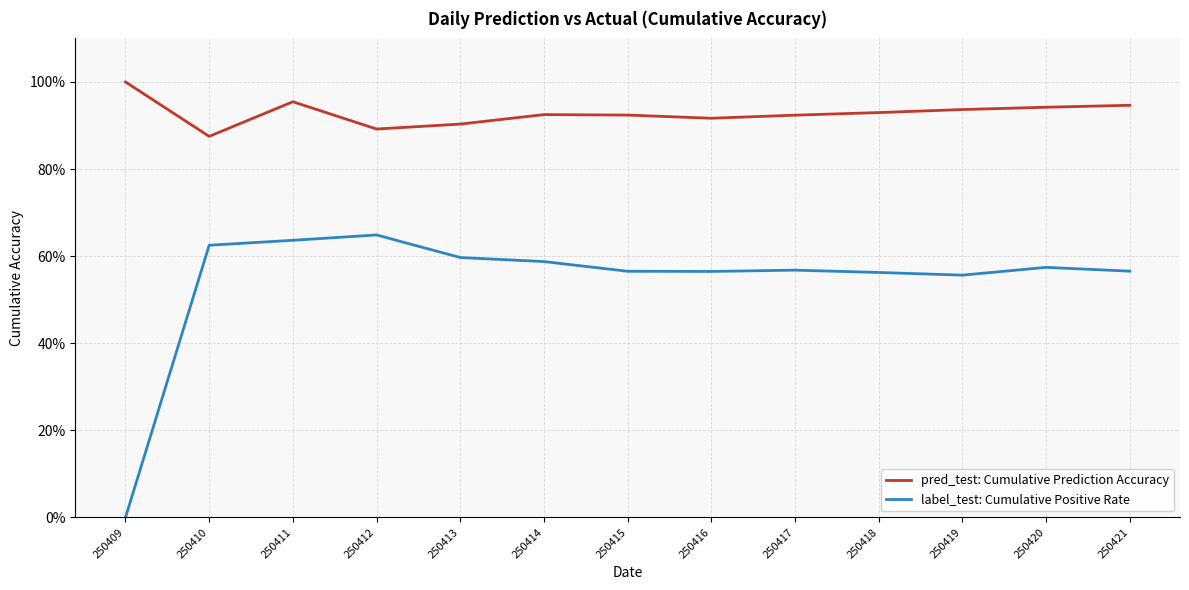

Rank the series by their maximum value, from lowest to highest.

label_test: Cumulative Positive Rate, pred_test: Cumulative Prediction Accuracy